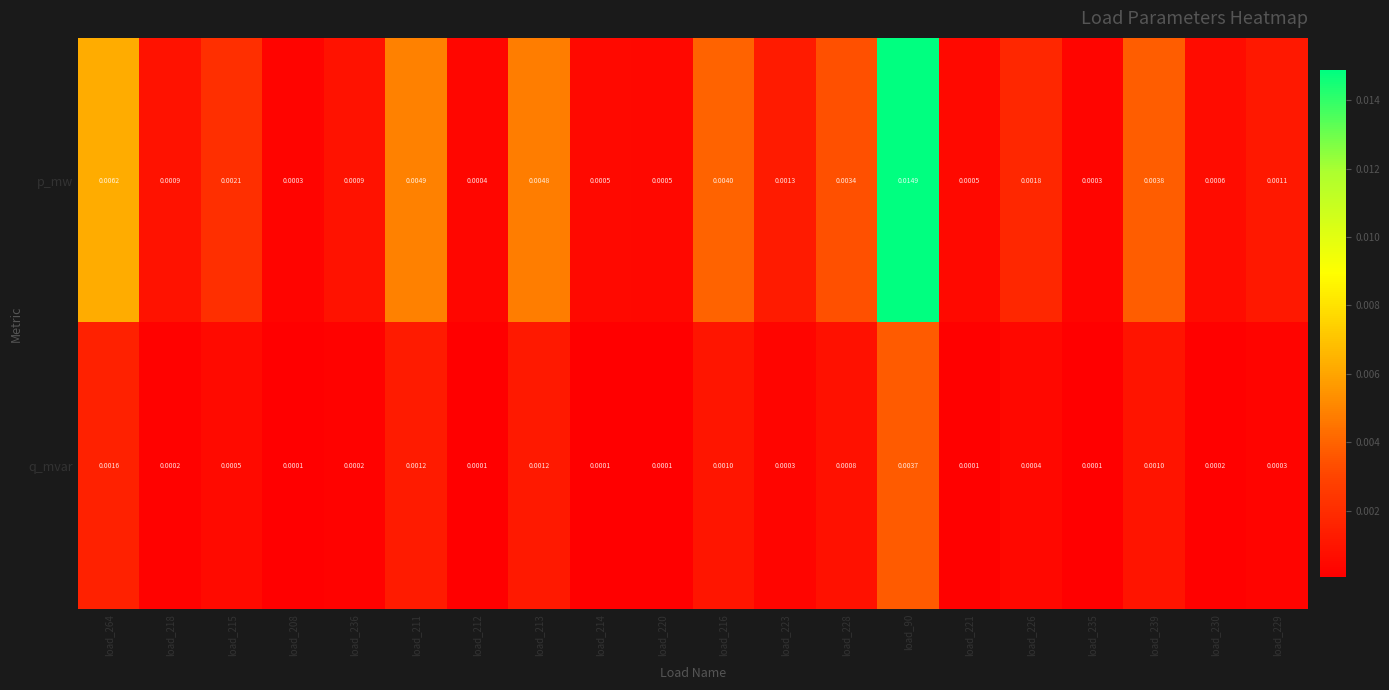

Count the number of categories in the chart.

20